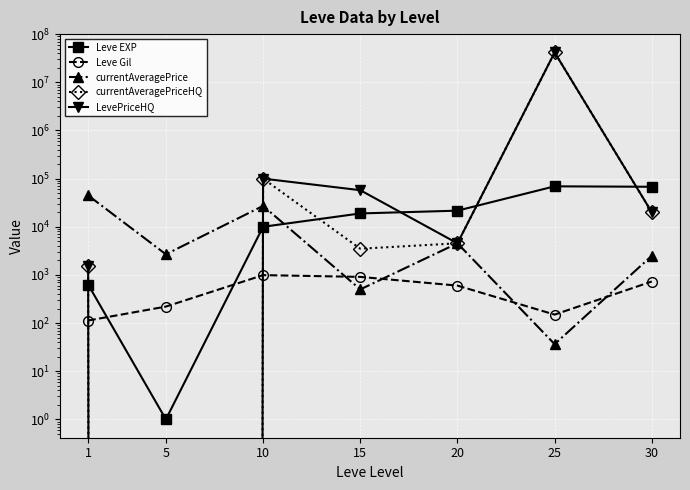

How many times do currentAveragePriceHQ and Leve EXP cross each other?

5